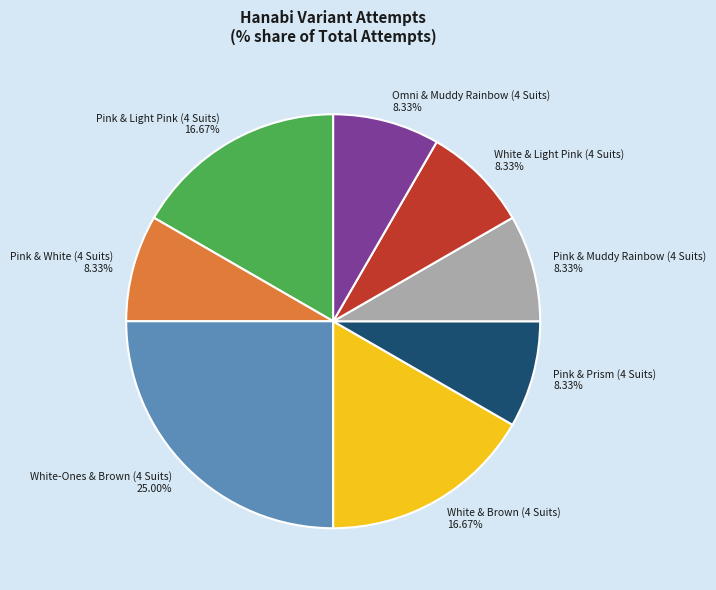

Does White-Ones & Brown (4 Suits) account for over 50% of the chart?

No